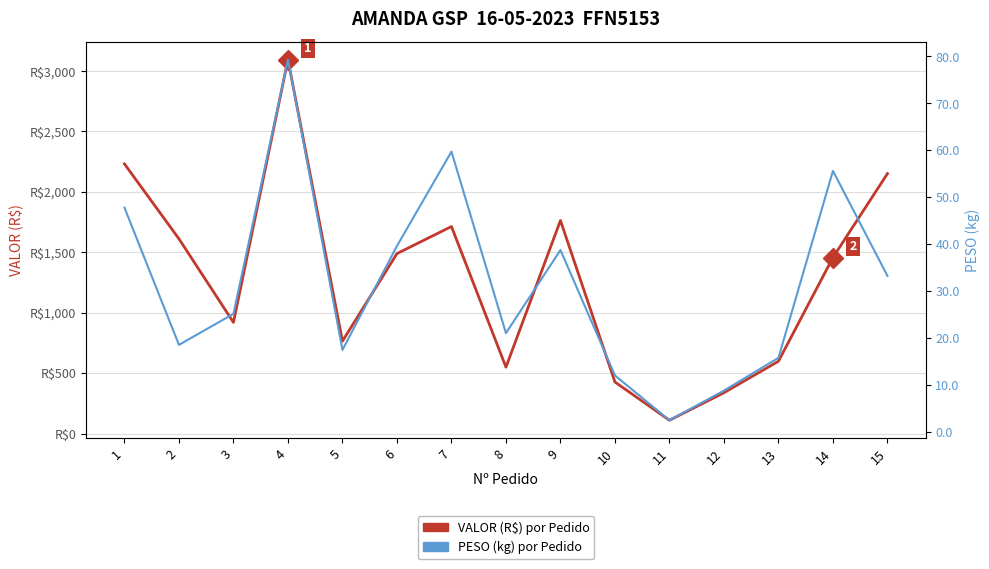

What is the sum of all VALOR (R$) por Pedido values?

19217.5